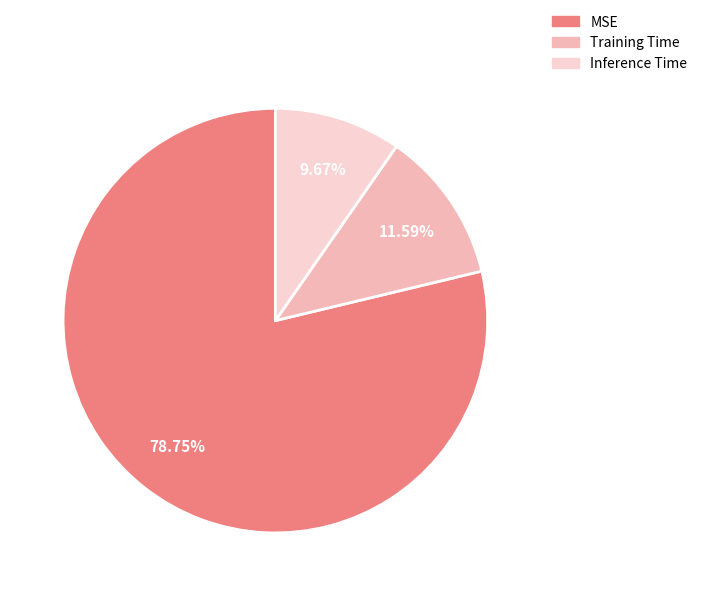

Rank the categories by value from lowest to highest.

Inference Time, Training Time, MSE